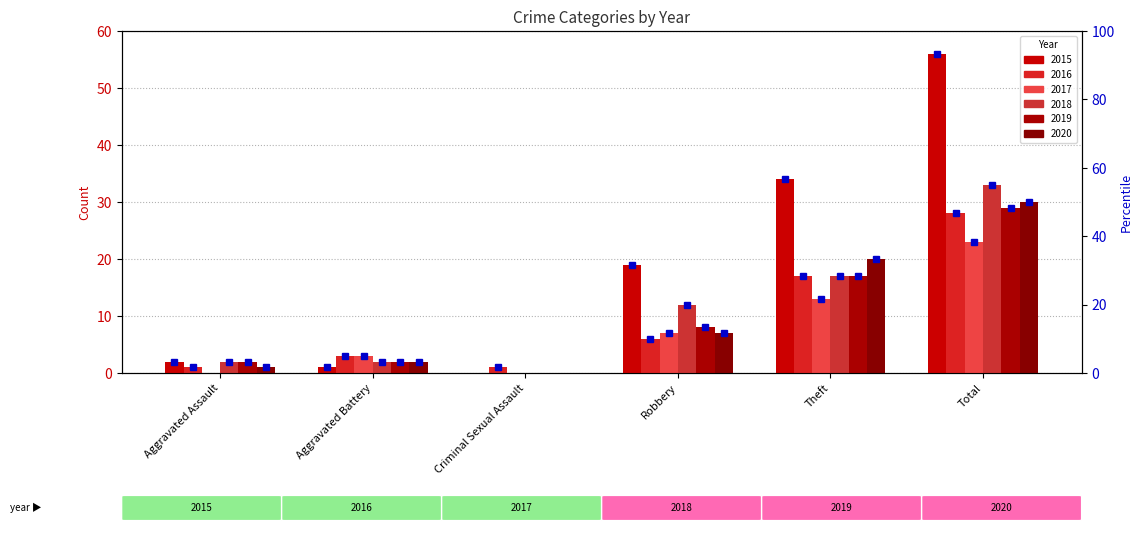

How many groups of bars are there?

6